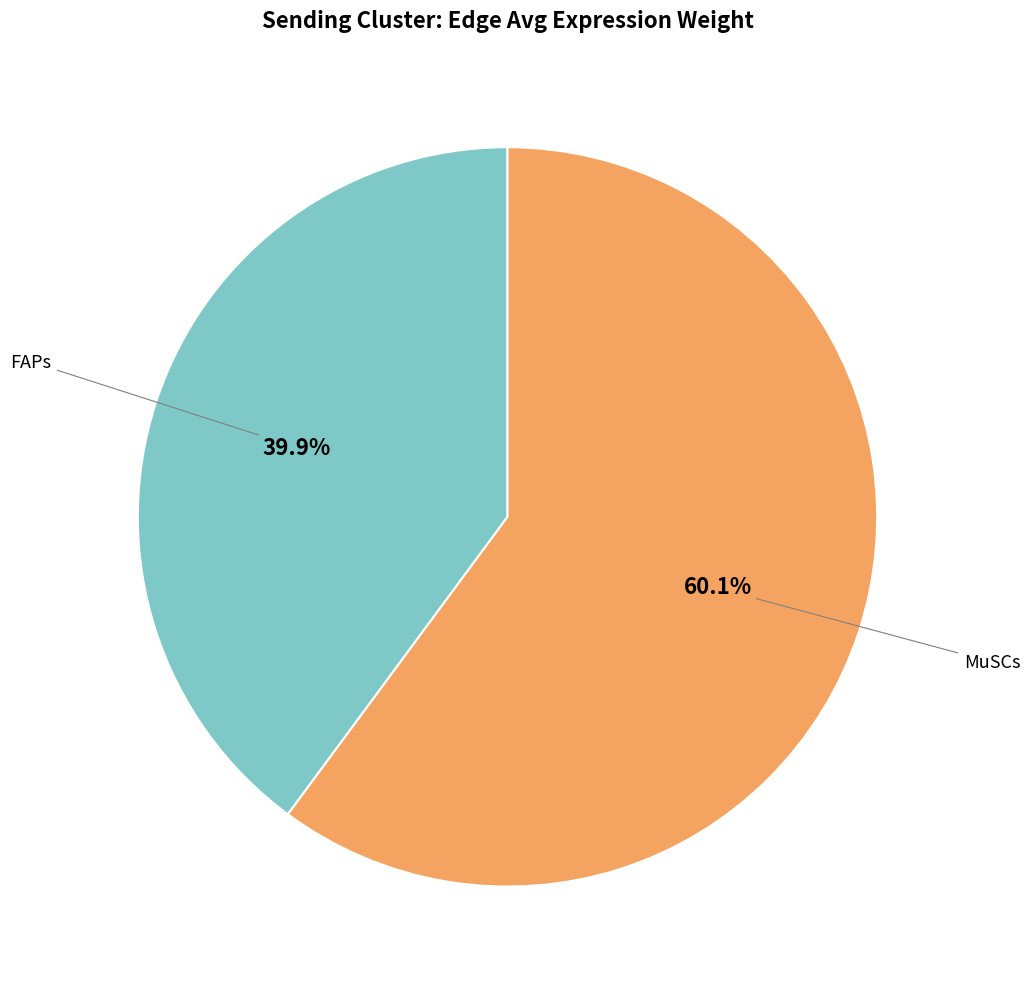

Is there a majority slice in this chart?

Yes